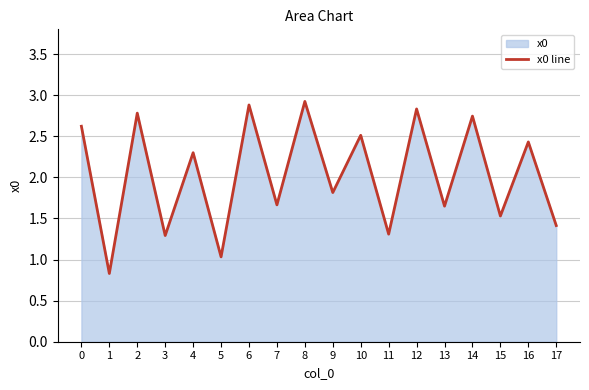

What is the change in value from 0 to 5?

-1.6